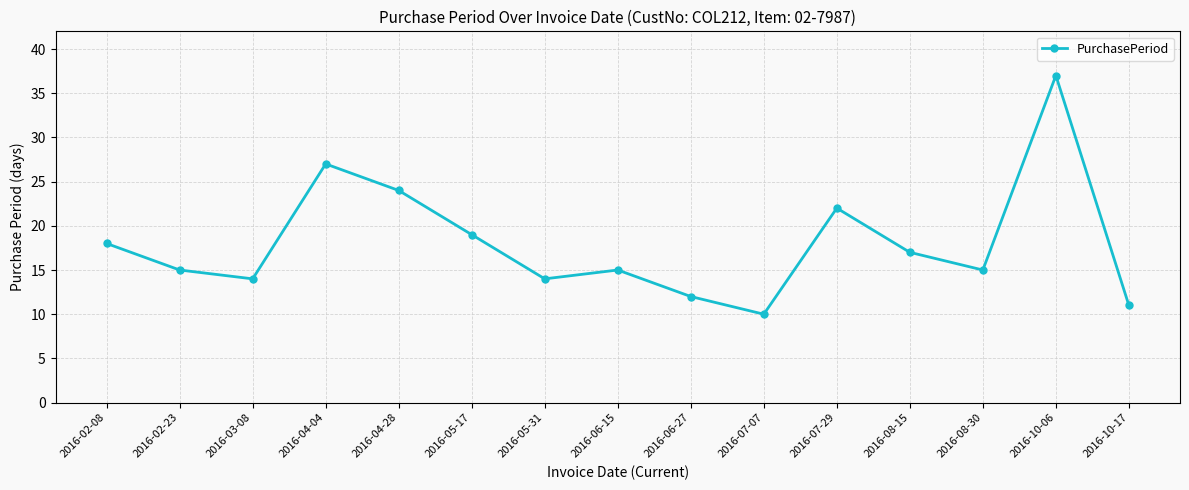

True or false: there are more than 0 points higher than both neighbors.

True